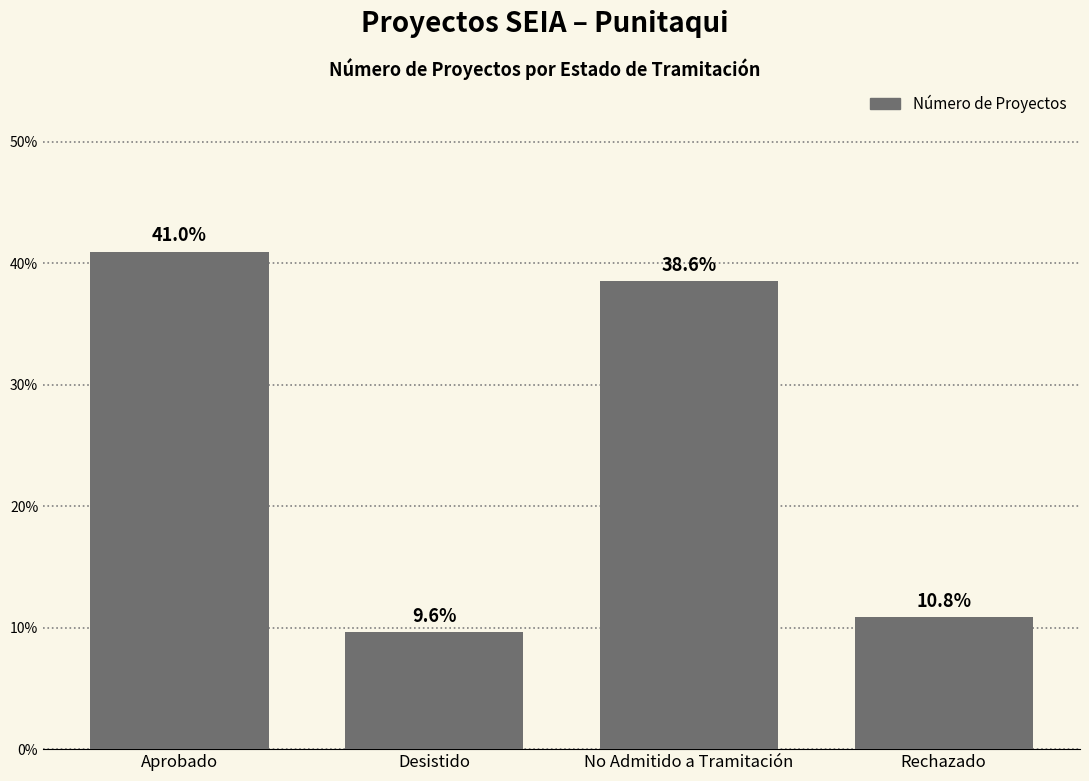

What is the change in value from Aprobado to No Admitido a Tramitación?

-2.4